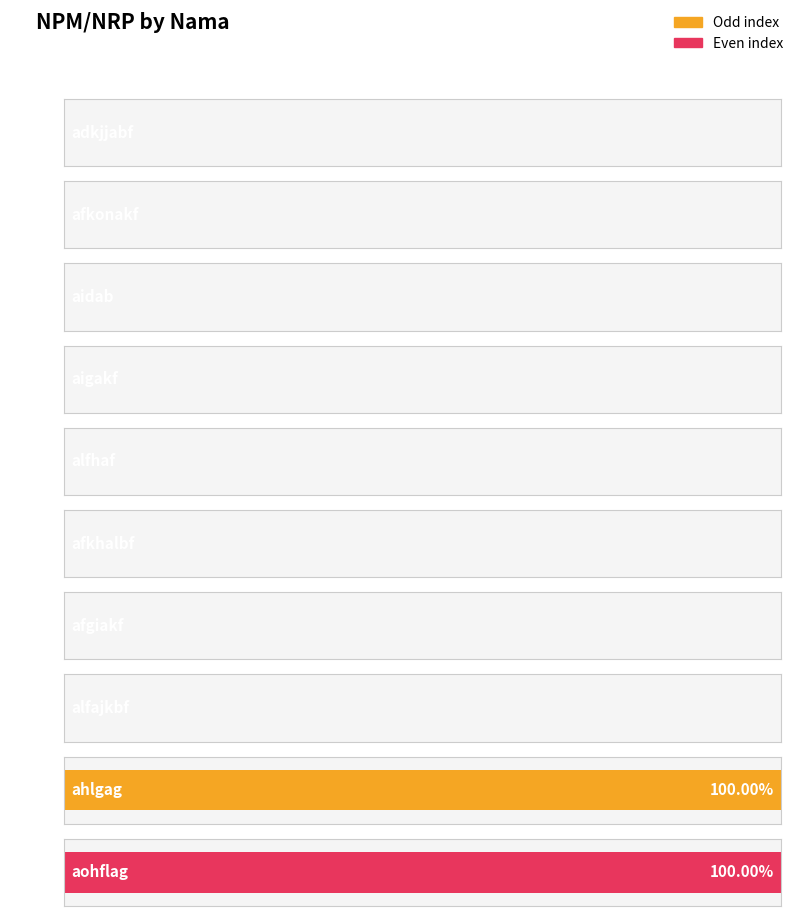

Is it true that the value at adkjjabf is 293681?

False